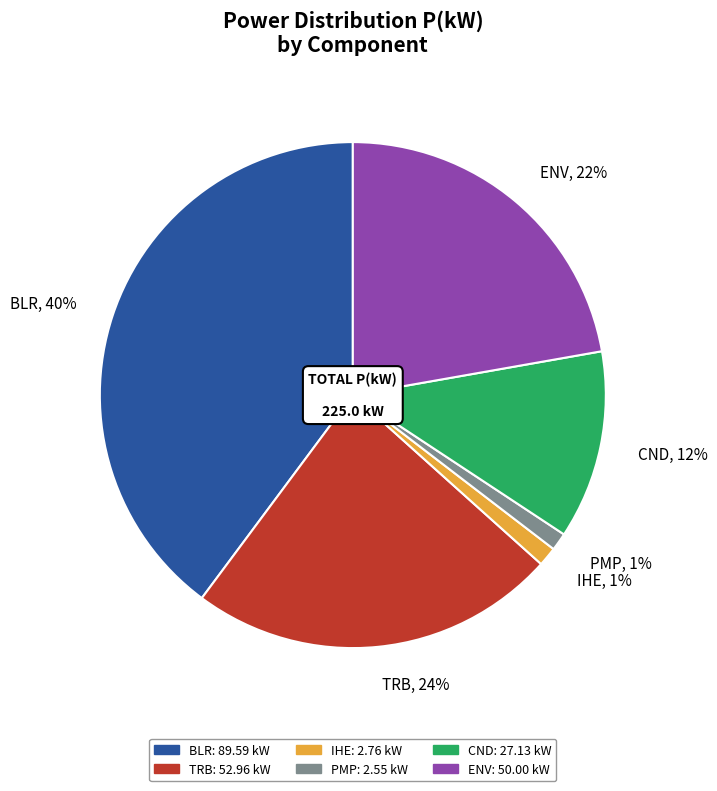

Is ENV the majority of the pie?

No